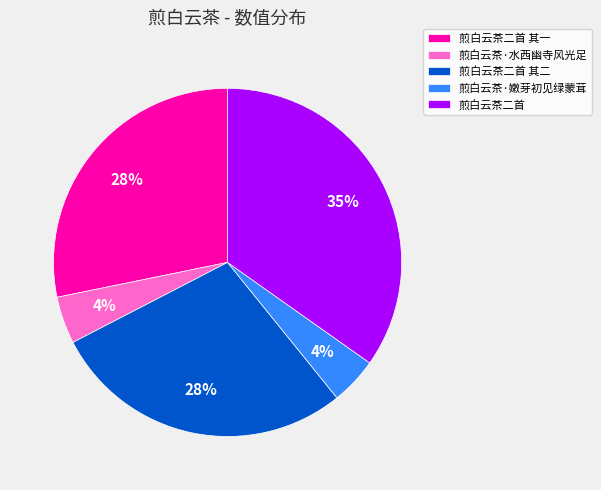

Which slice is the largest?

煎白云茶二首